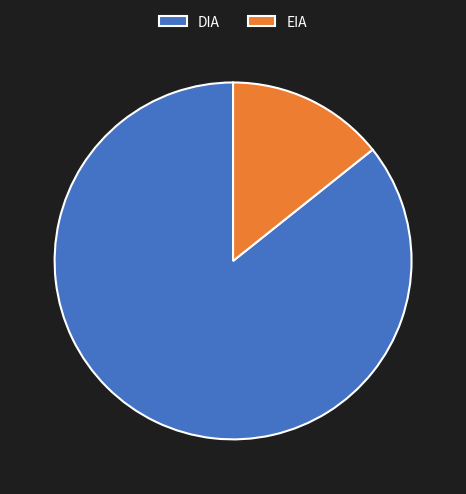

Between DIA and EIA, which is larger?

DIA